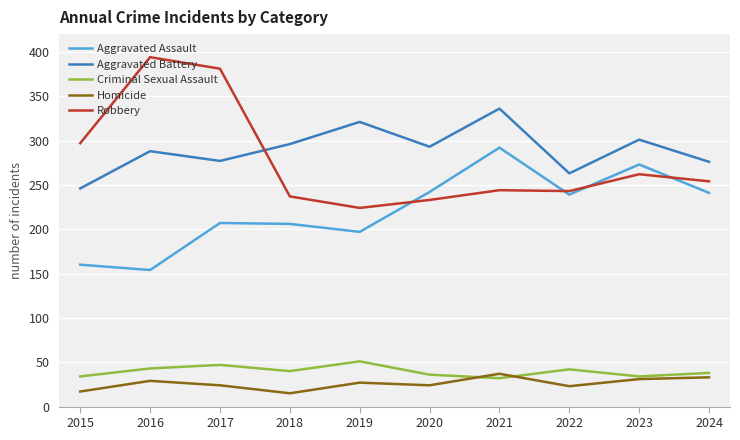

What value does the Aggravated Battery series have at 2017, to the nearest 10?

280